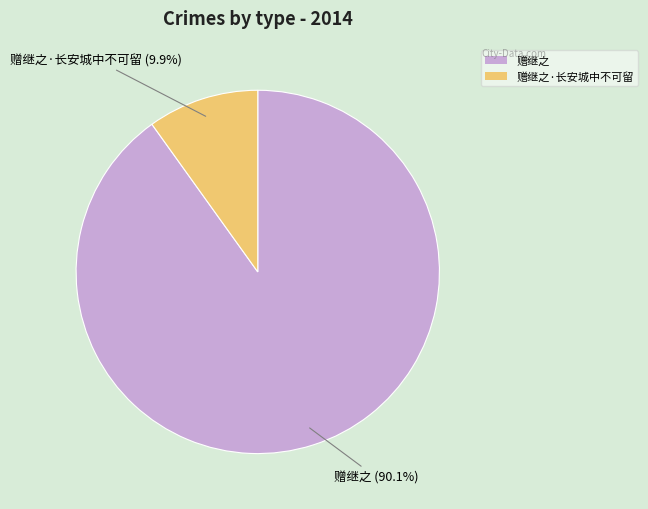

Count the number of slices in the pie.

2